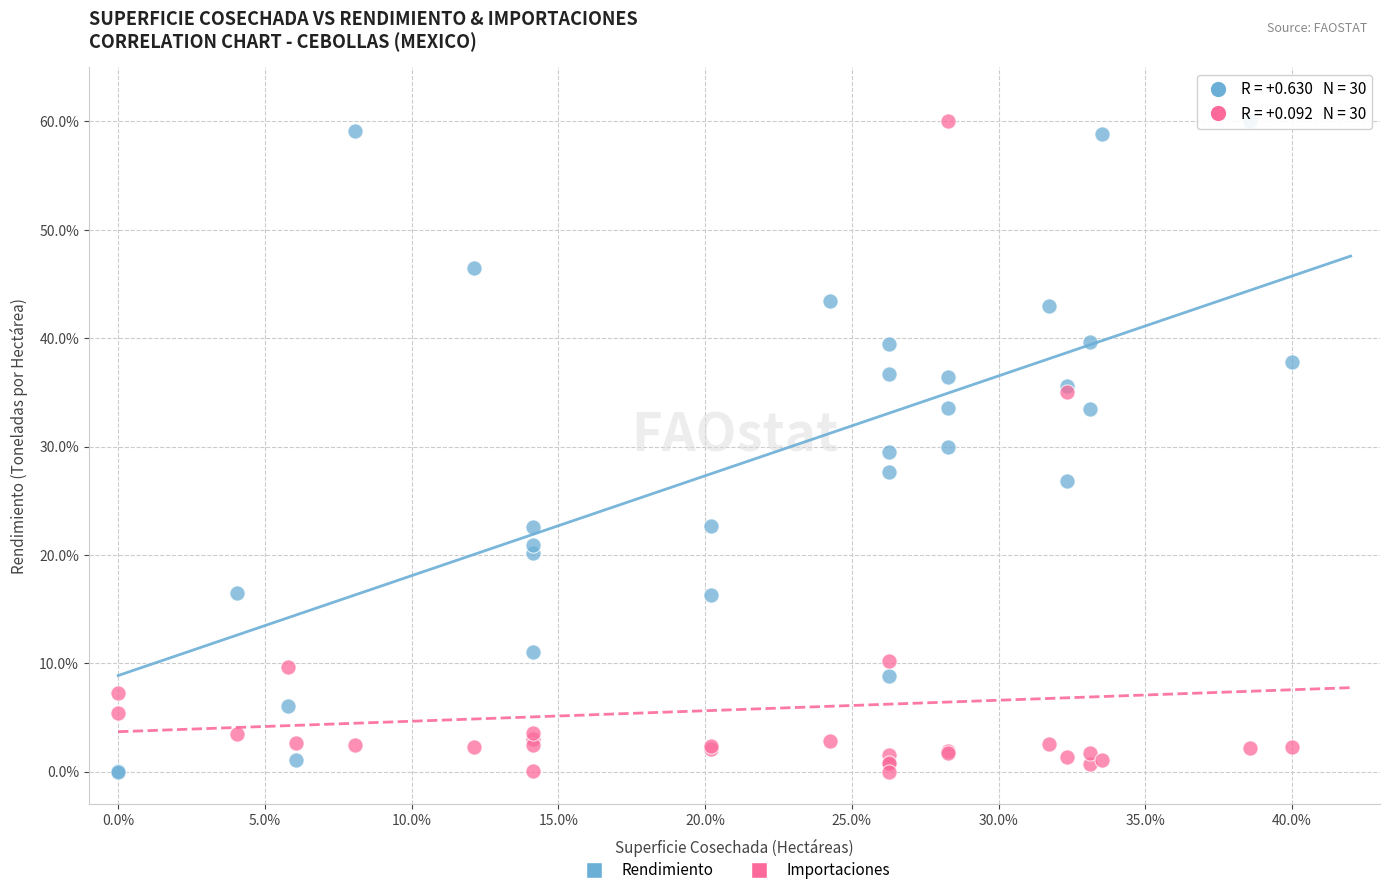

What are all the series names shown in the legend?

Rendimiento, Importaciones